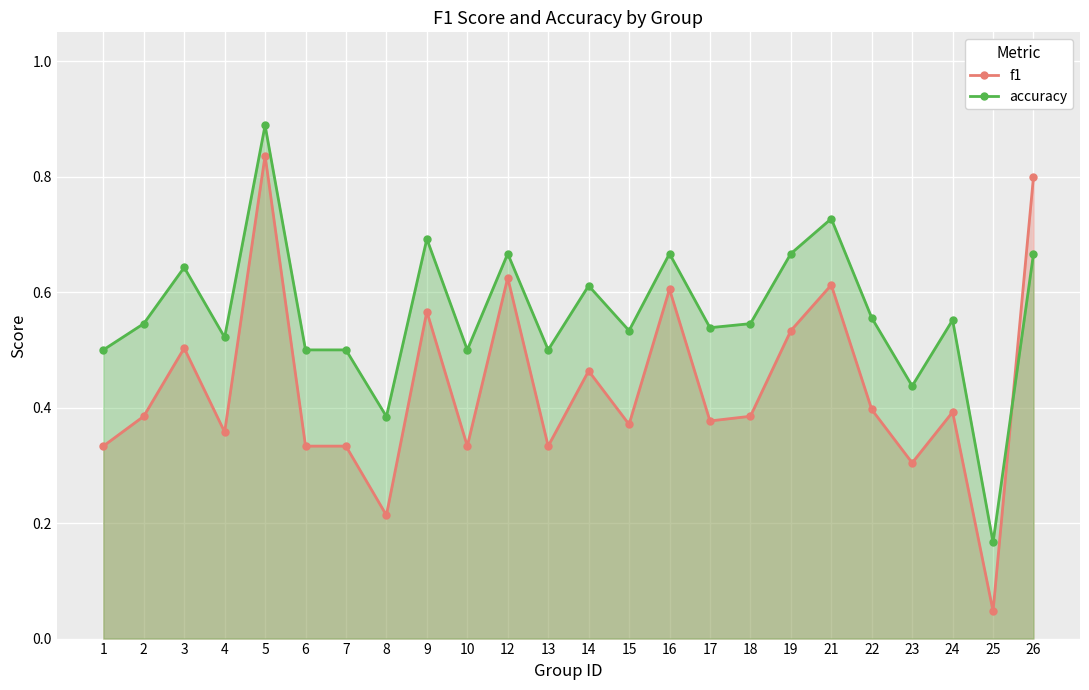

Reading right to left, transcribe all the data shown in this chart.

f1: 0.8	0.0	0.4	0.3	0.4	0.6	0.5	0.4	0.4	0.6	0.4	0.5	0.3	0.6	0.3	0.6	0.2	0.3	0.3	0.8	0.4	0.5	0.4	0.3
accuracy: 0.7	0.2	0.6	0.4	0.6	0.7	0.7	0.5	0.5	0.7	0.5	0.6	0.5	0.7	0.5	0.7	0.4	0.5	0.5	0.9	0.5	0.6	0.5	0.5